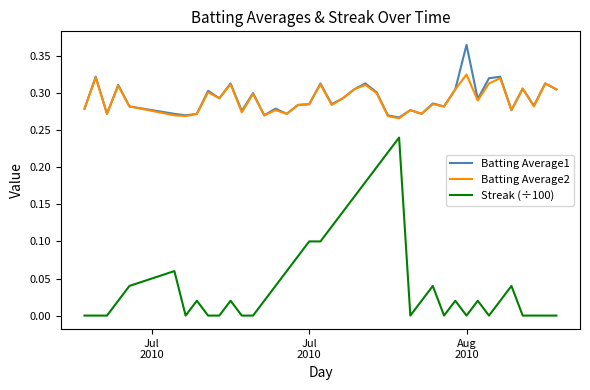

Which series has the largest range (max minus min)?

Streak (÷100)